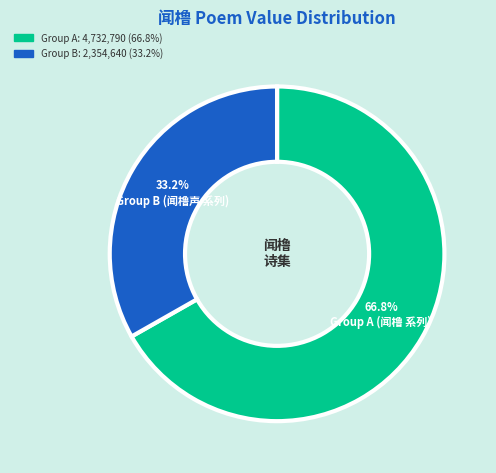

Does any single category account for the majority?

Yes